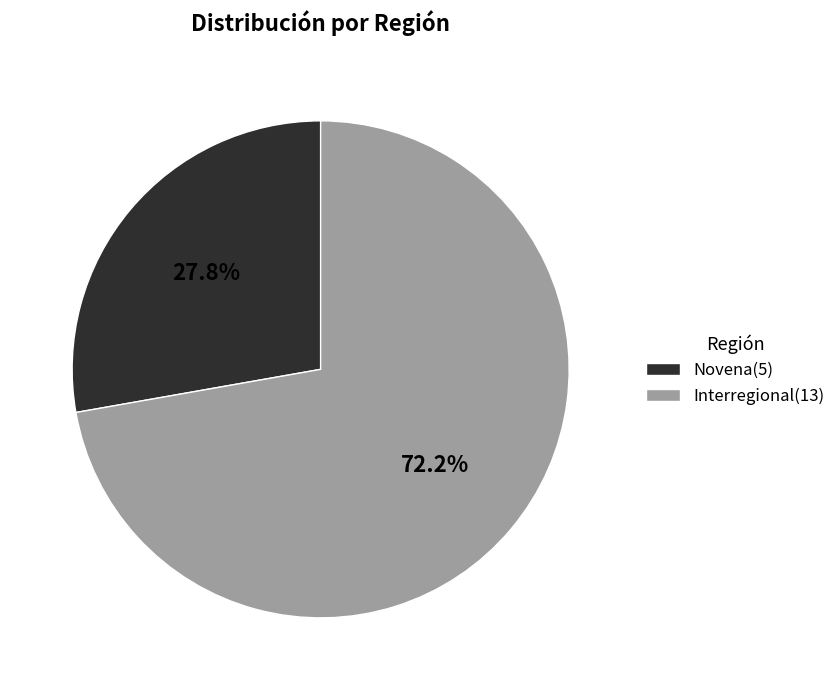

To the nearest percent, what is the combined percentage of Interregional and Novena?

100%